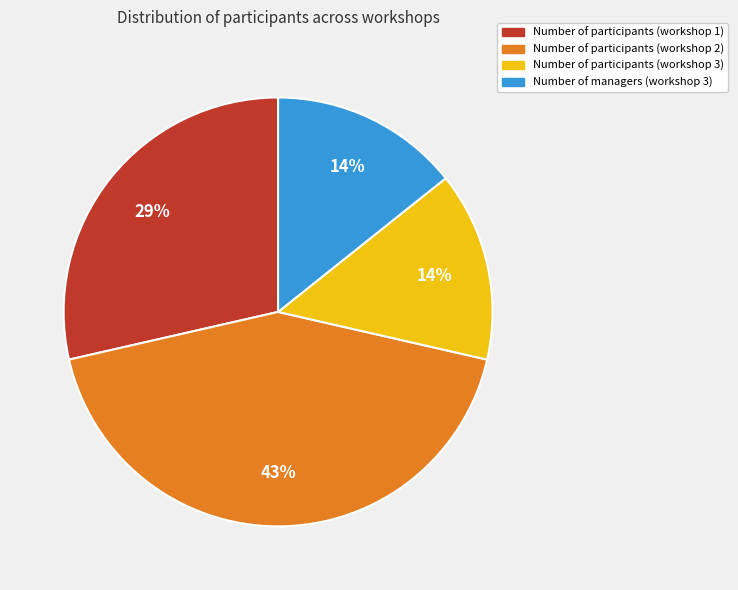

How many segments does this pie chart have?

4